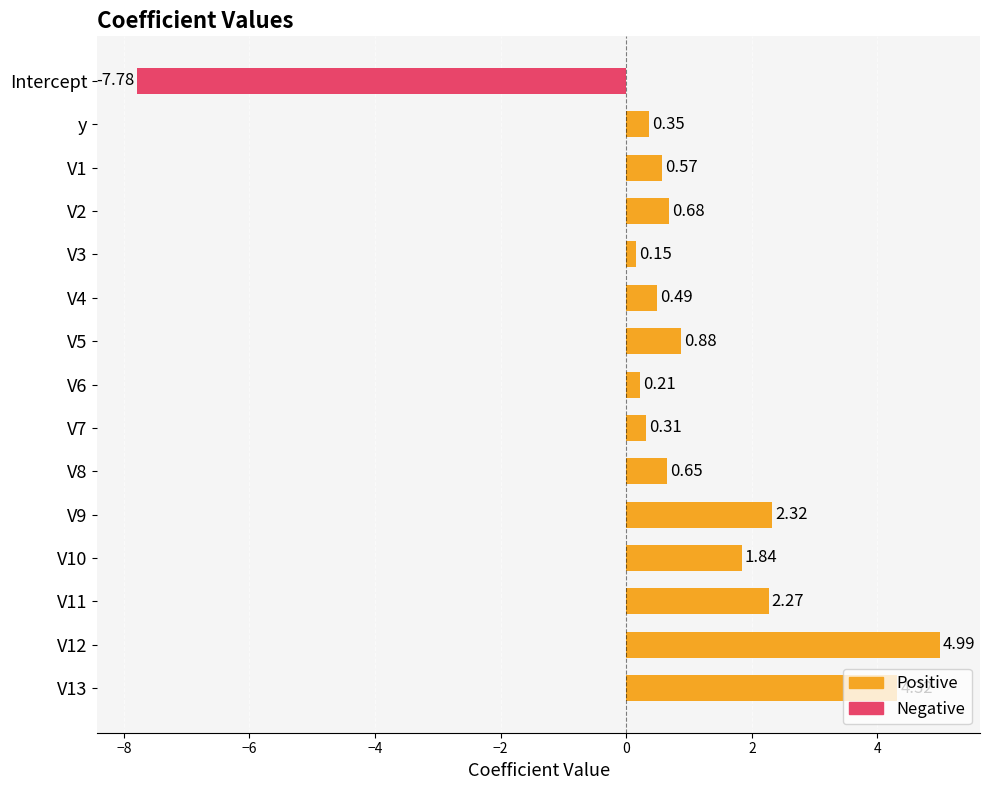

What is the sum of the values at V9 and V5?

3.2